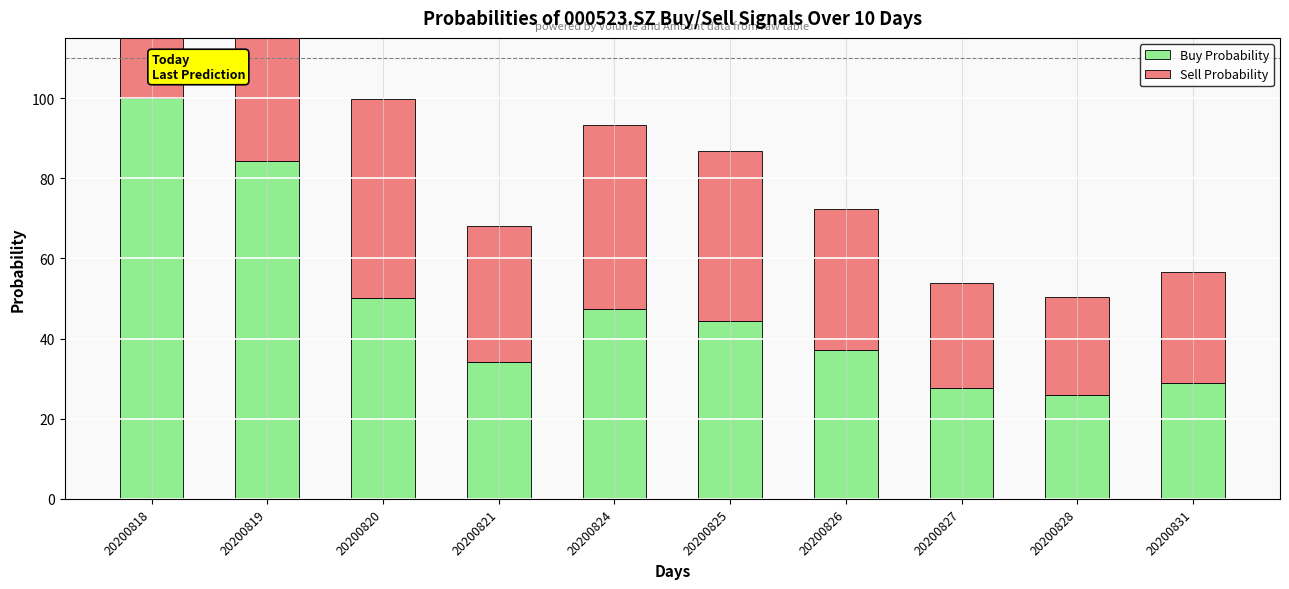

What is the value of the Buy Probability bar at the 8th from the left?

27.6